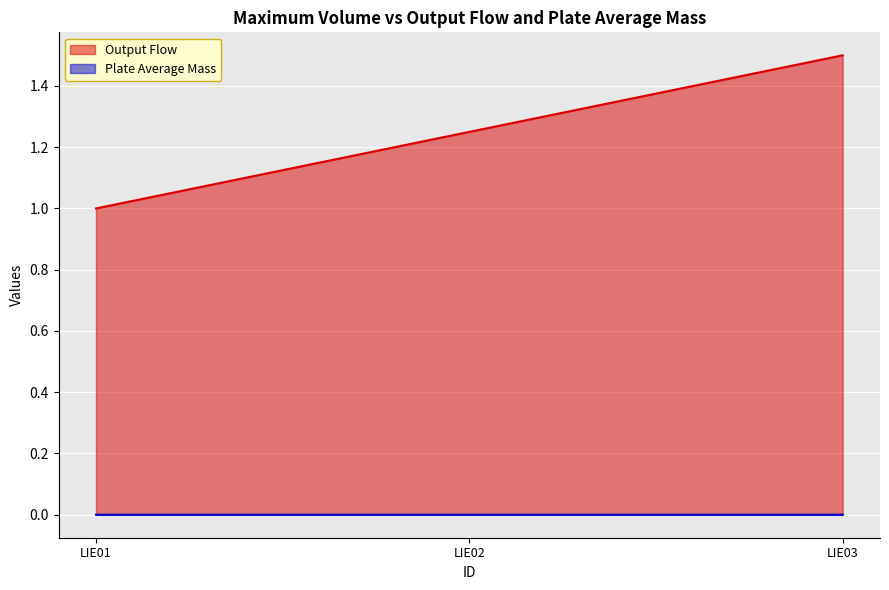

Reading left to right, list all the values displayed in this chart.

Output Flow: 1.0	1.2	1.5
Plate Average Mass: 0.0	0.0	0.0